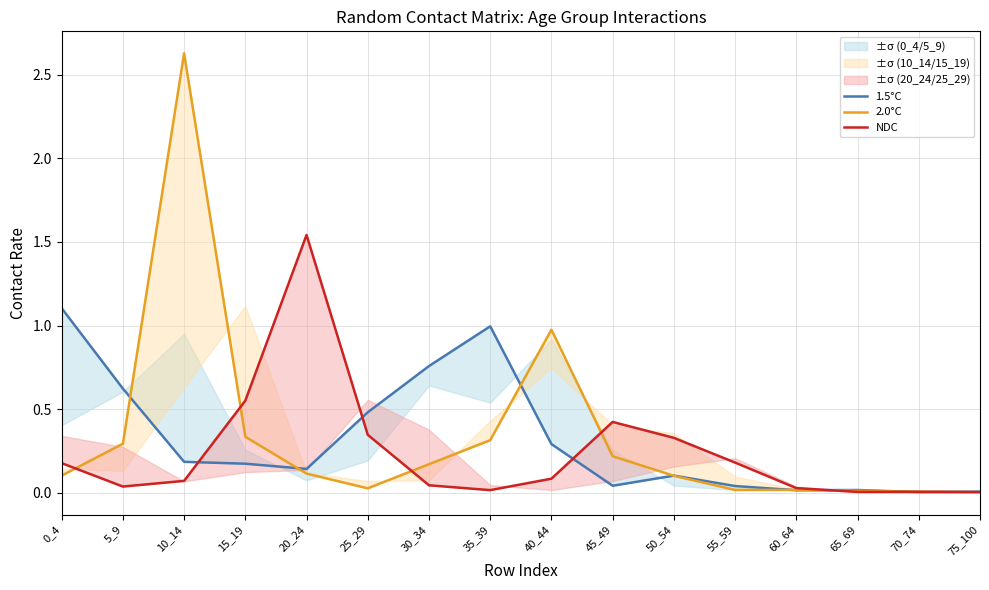

Which series has the largest range (max minus min)?

2.0°C